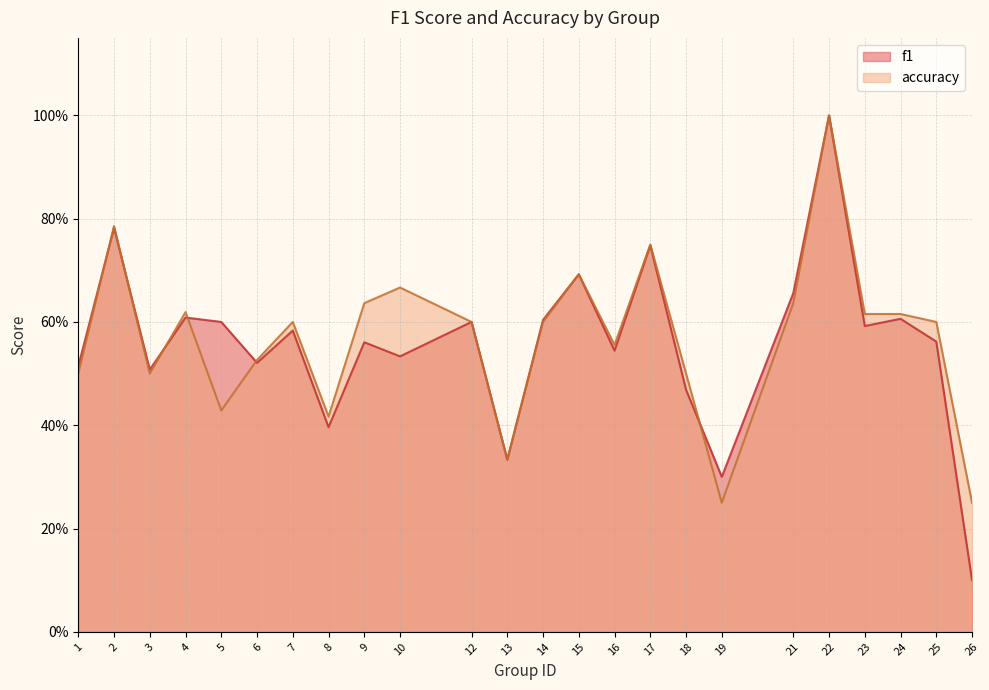

Is the value of f1 at 14 greater than the value of accuracy at 21?

No